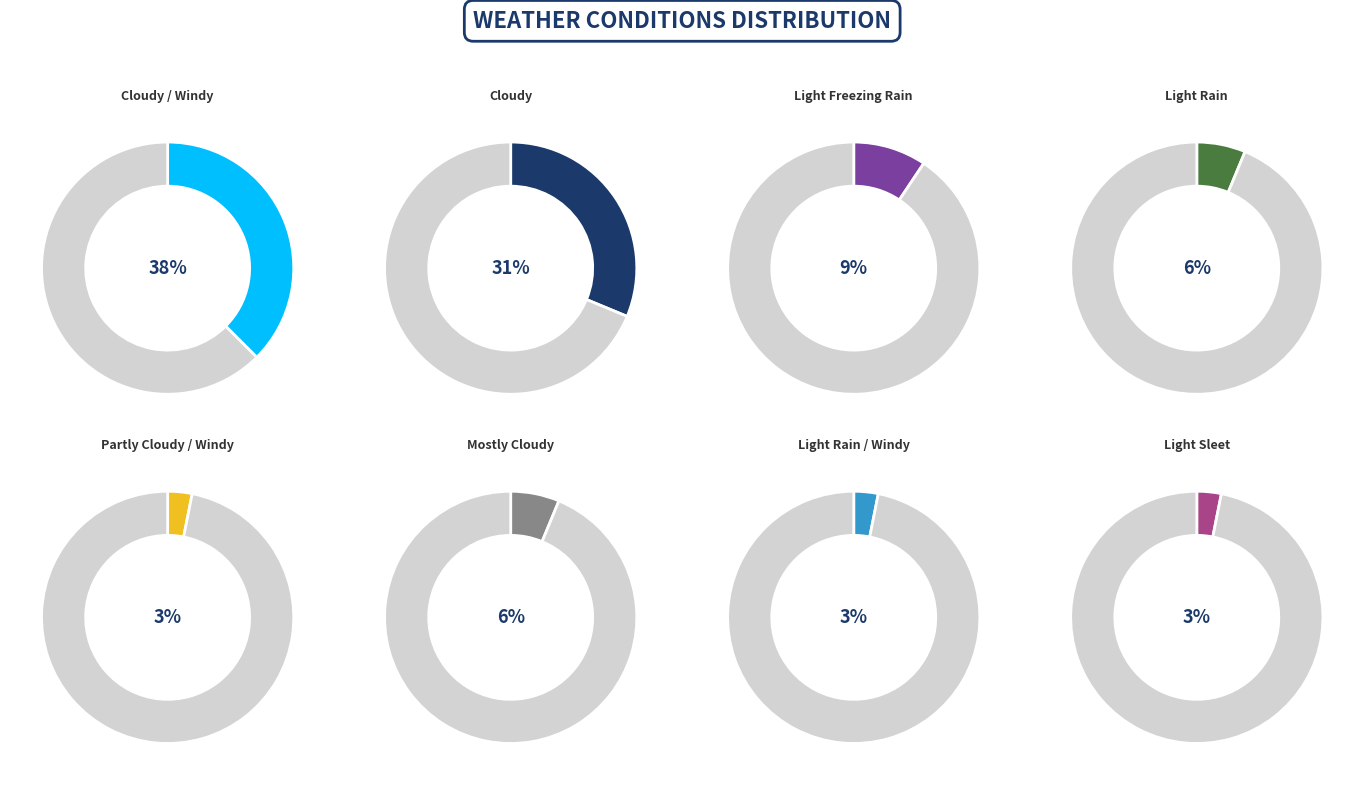

Which category has the smallest portion of the pie?

Partly Cloudy / Windy